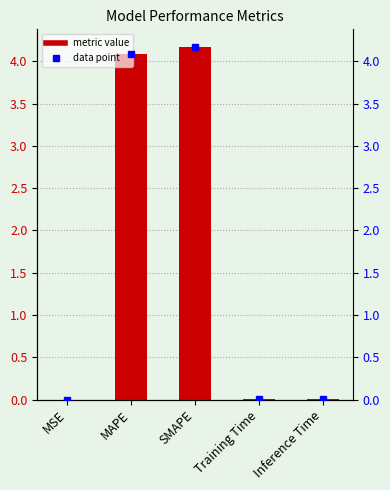

Does the chart contain any negative values?

No